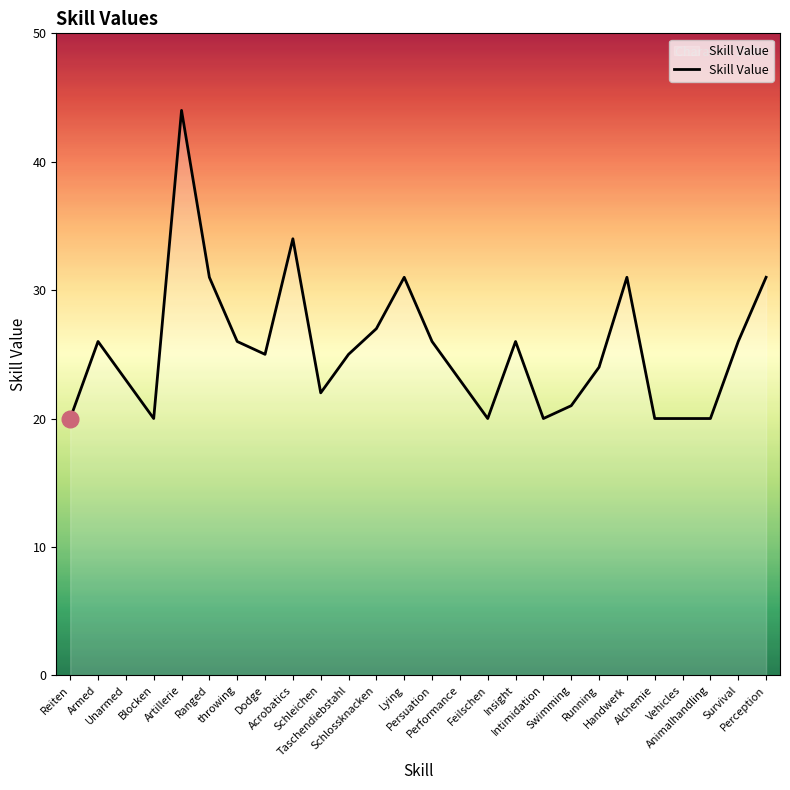

What is the sum of all values?

662